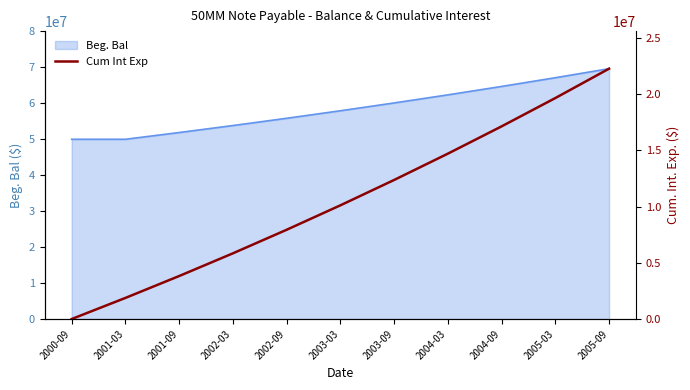

List the labels in order of value, largest first.

2005-09, 2005-03, 2004-09, 2004-03, 2003-09, 2003-03, 2002-09, 2002-03, 2001-09, 2001-03, 2000-09